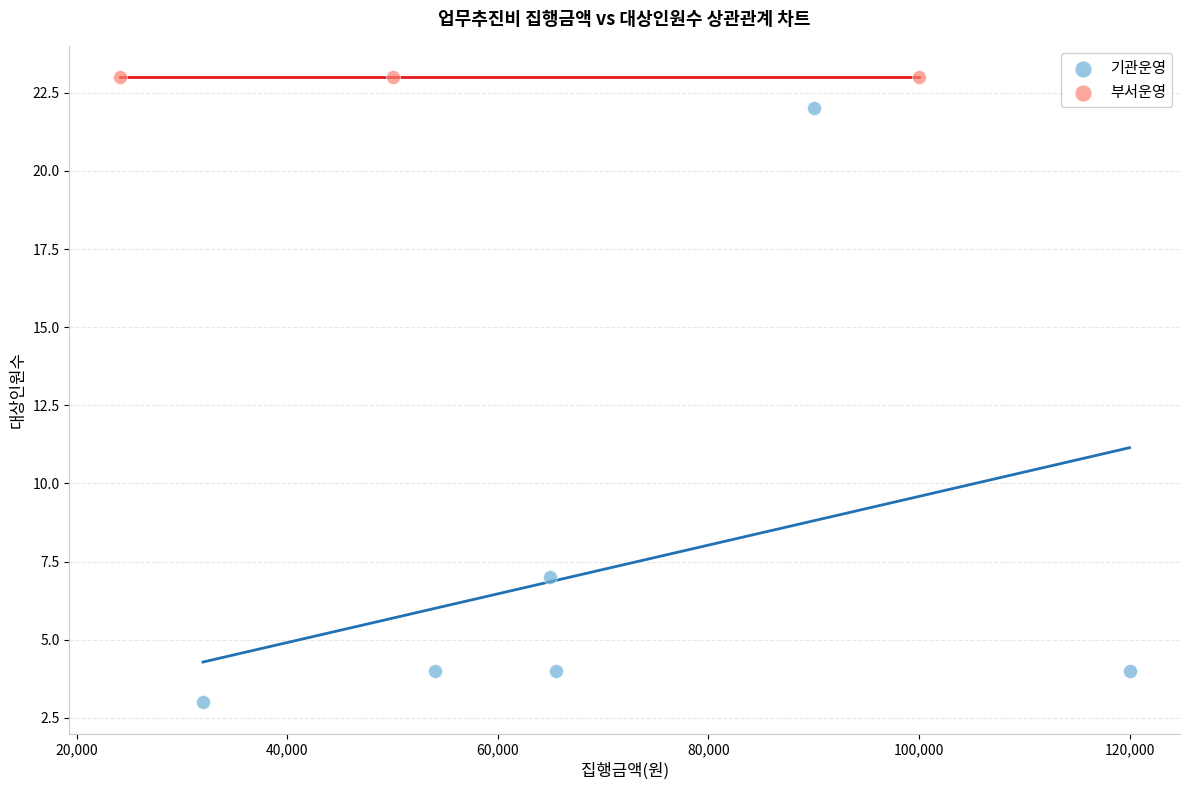

Which series reaches the minimum Y coordinate?

기관운영